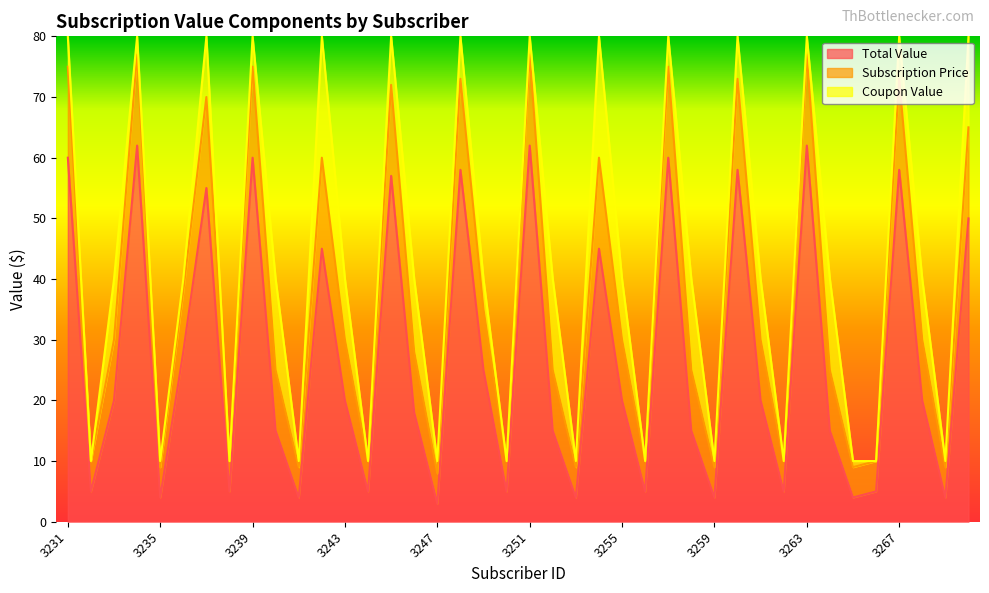

True or false: Total Value has a value of 11 at 3236.

False